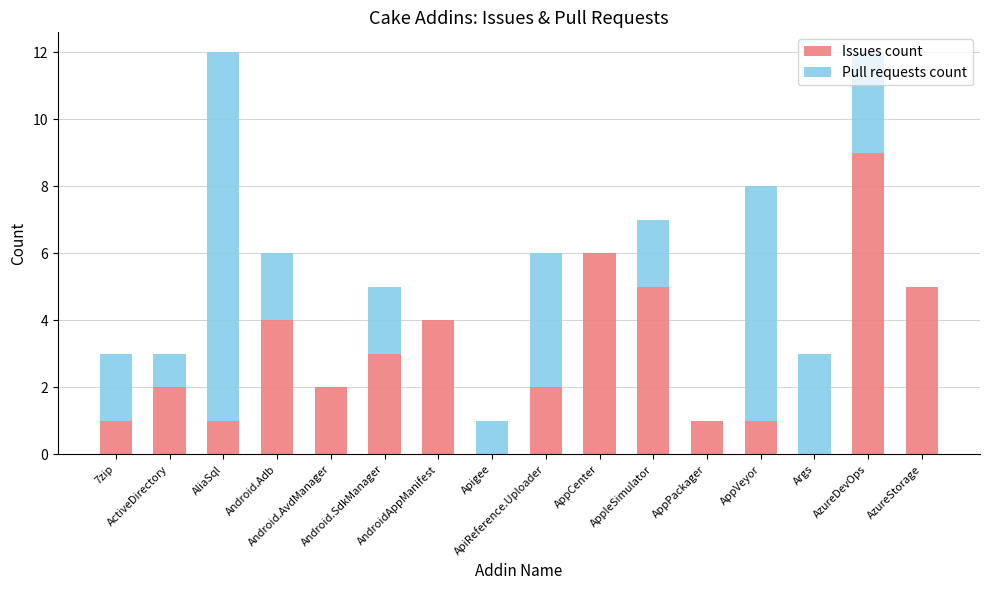

What is the highest value of the Issues count series?

9